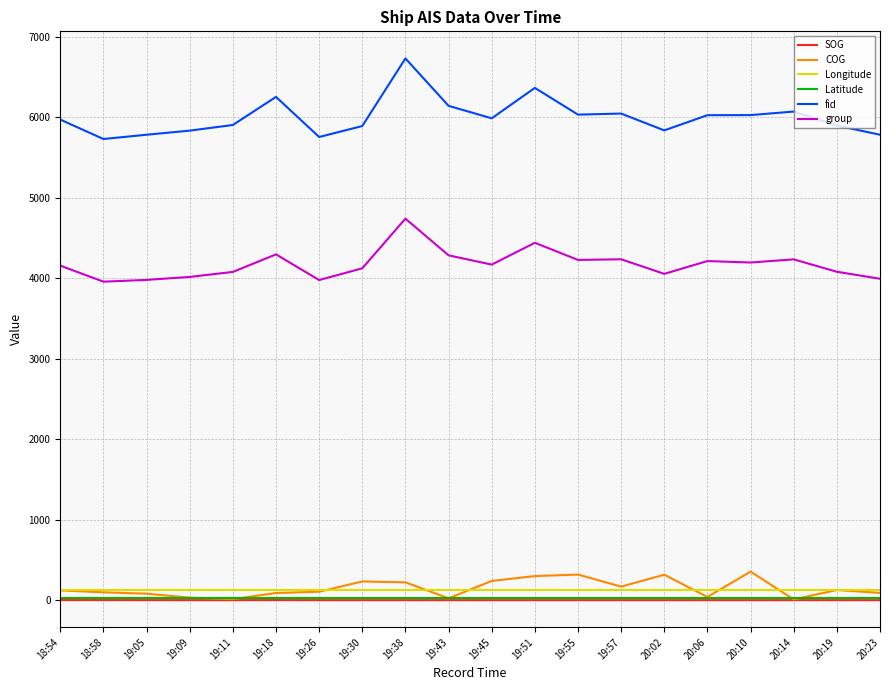

How many Latitude values are between 26 and 27?

20